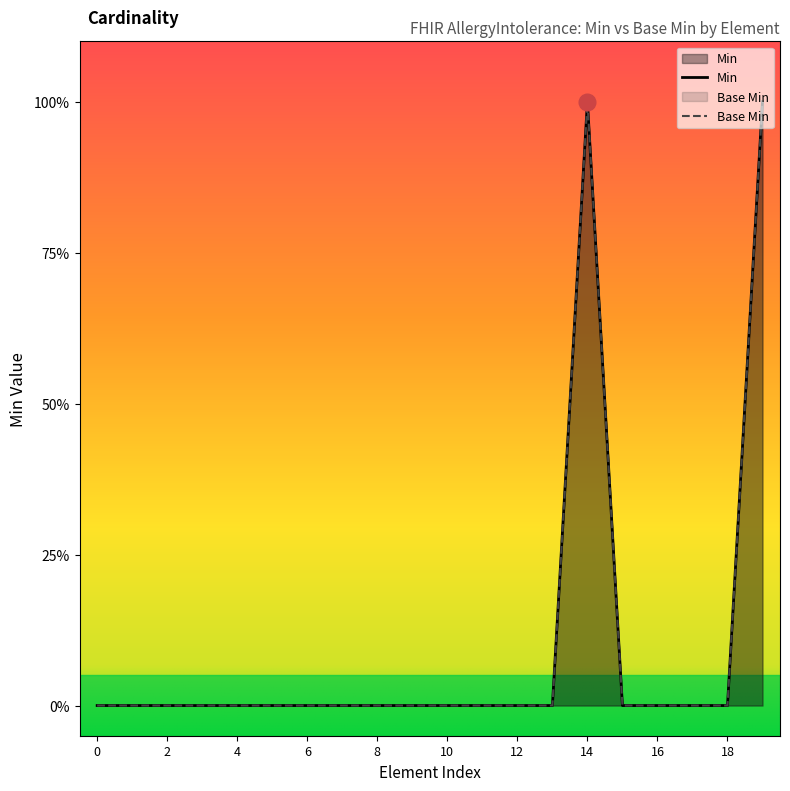

True or false: Base Min has a value of 0 at AllergyIntolerance.reaction.manifestation.

False